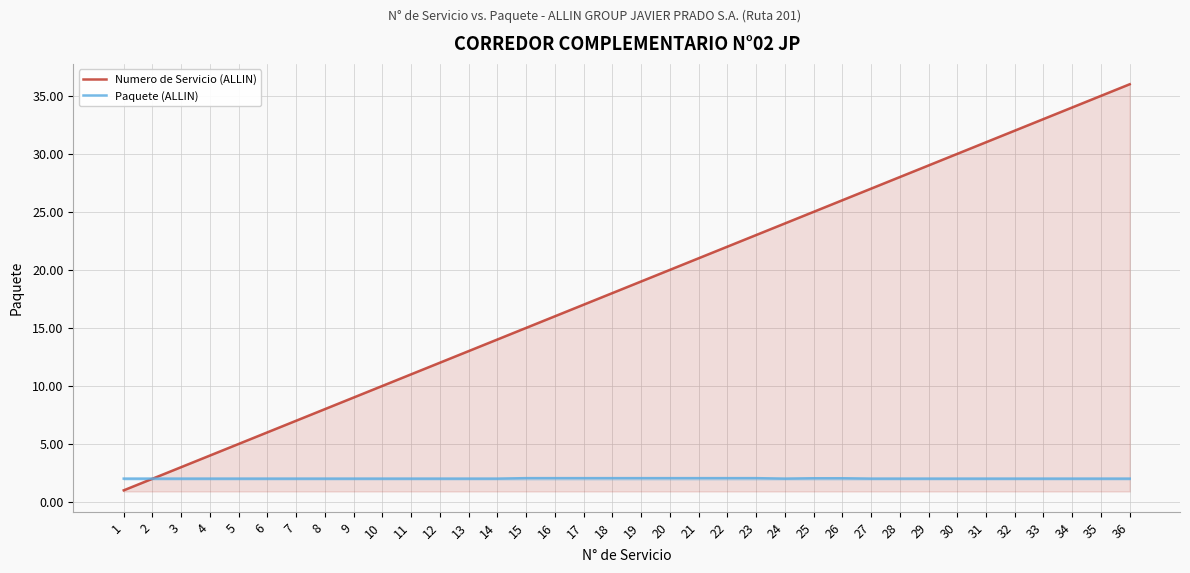

What is the difference between the highest and lowest values at 32?

30.0